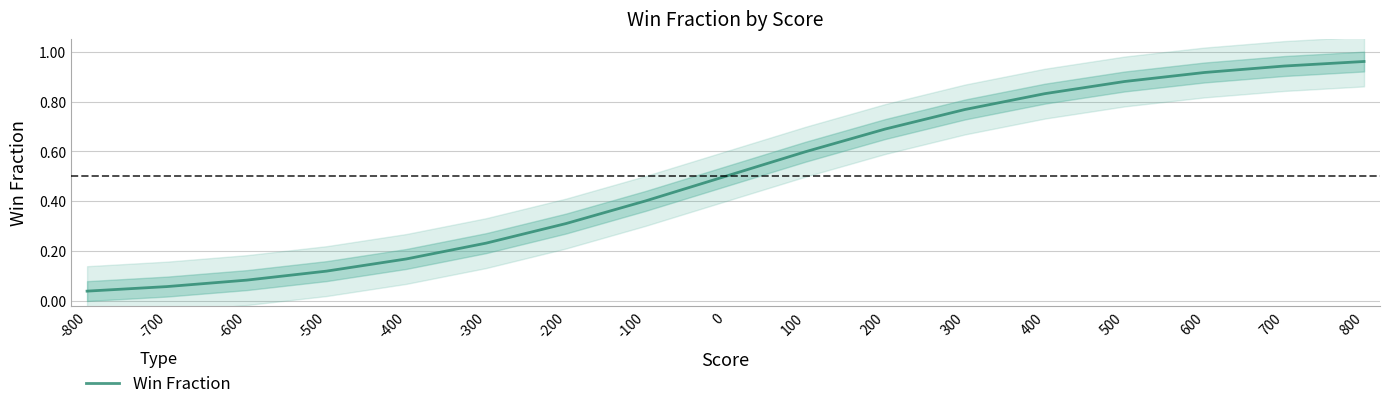

Which has a higher value, 600 or -400?

600